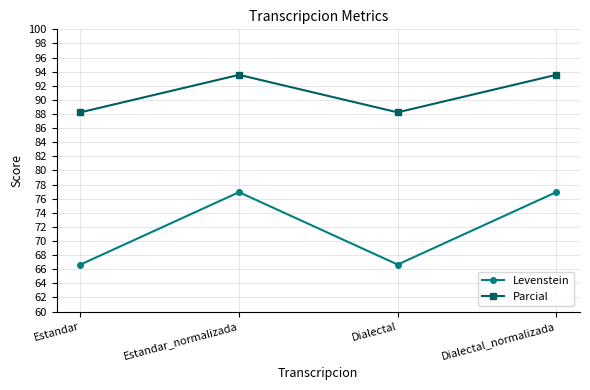

The Levenstein series shows 66.7 at Estandar. True or false?

True